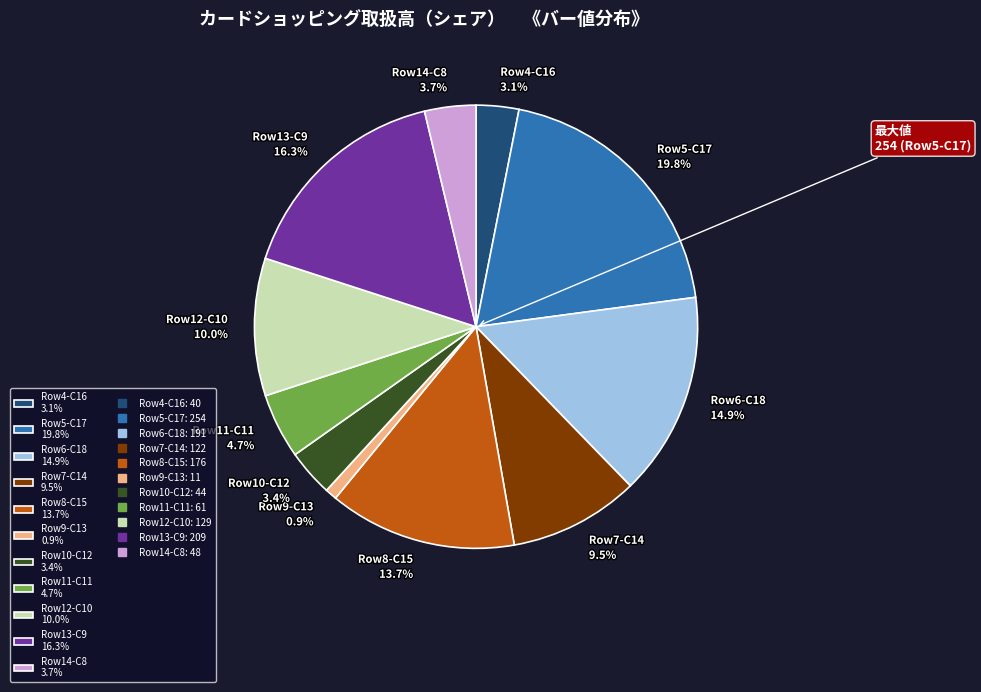

Which has a higher value, Row7-C14 9.5% or Row12-C10 10.0%?

Row12-C10 10.0%